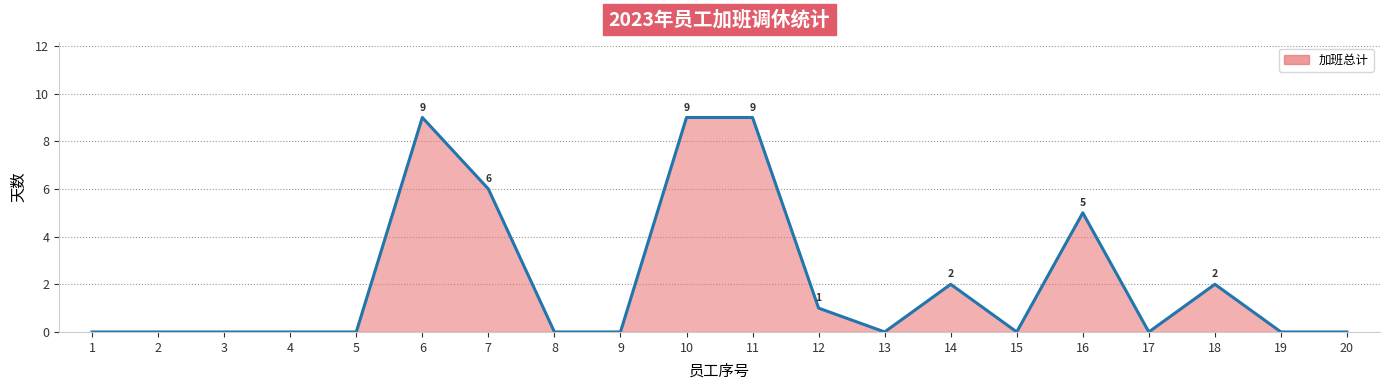

Where is the data nearest to the value 4?

16